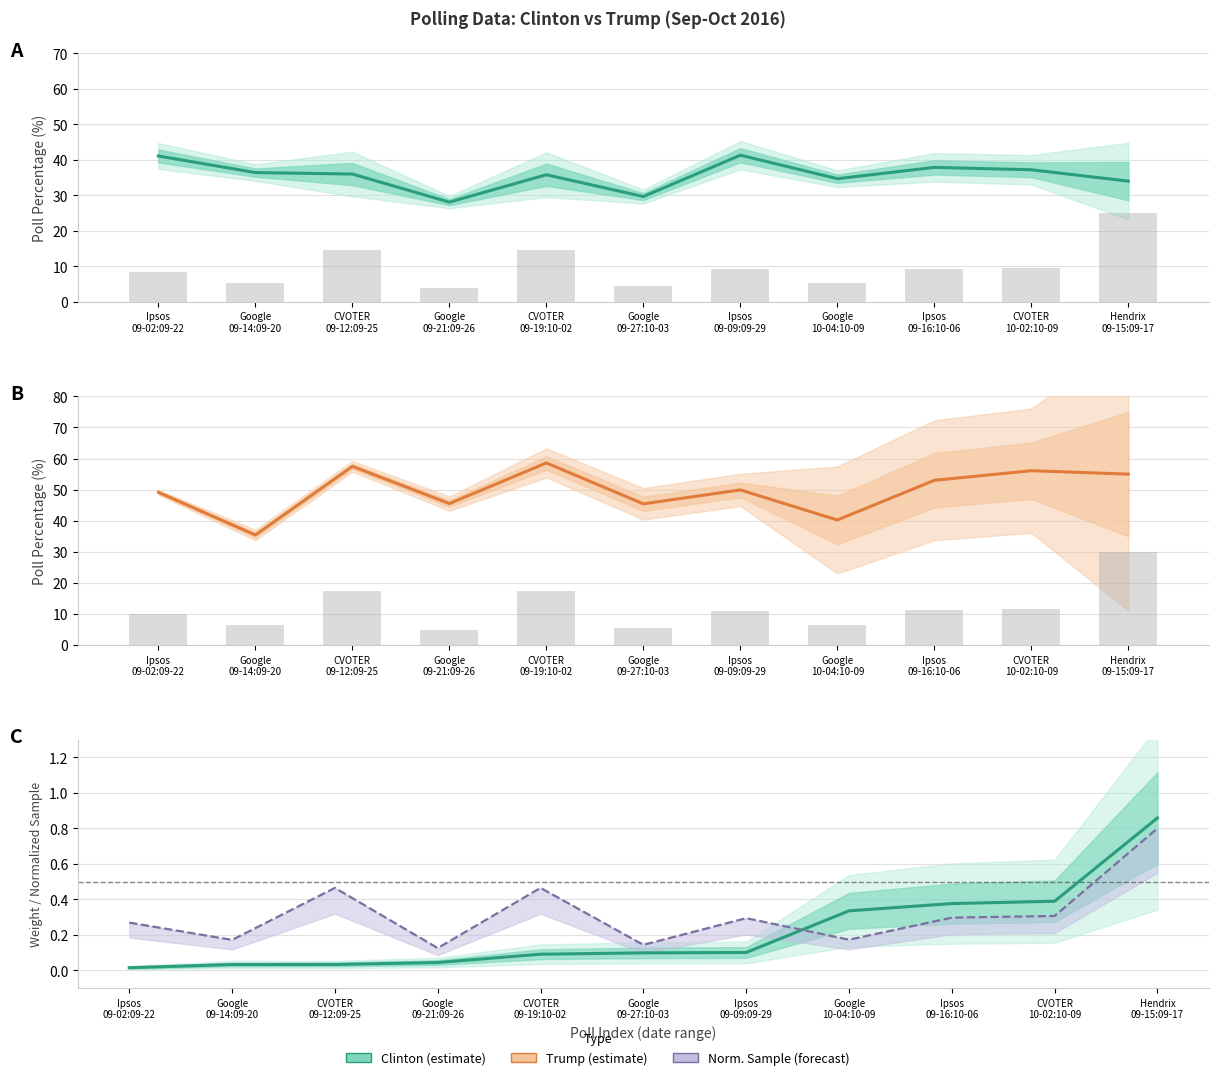

At which category is the sum across all series the highest?

CVOTER
09-19:10-02